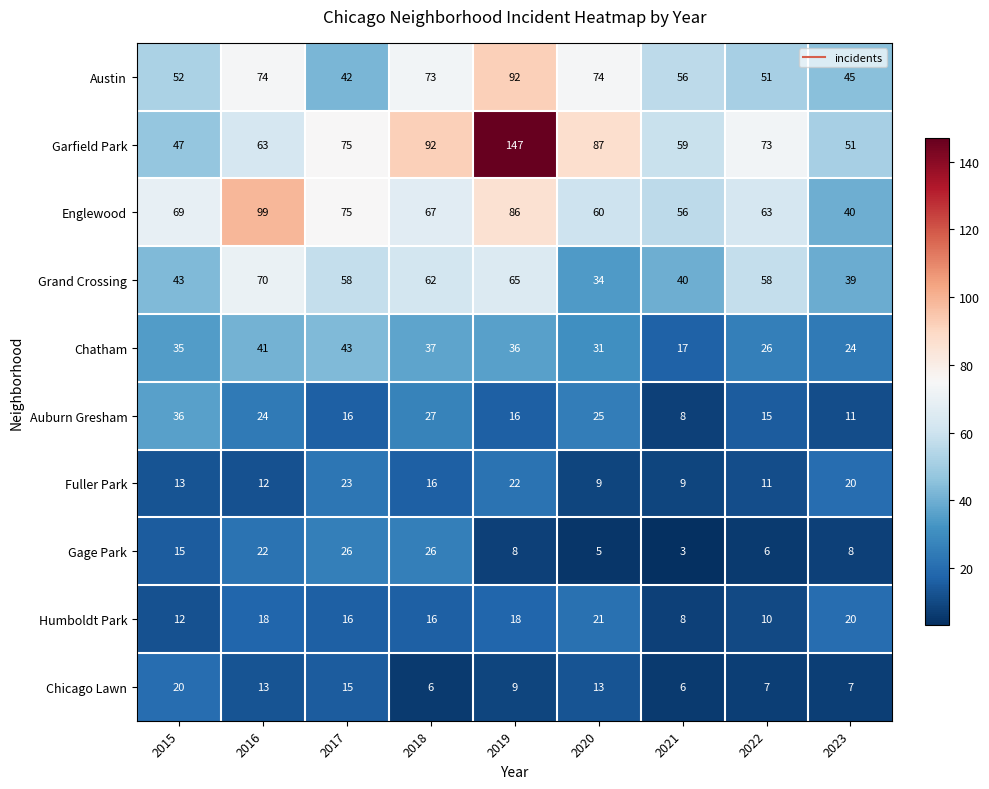

True or false: Austin has a value of 73 at 2018.

True